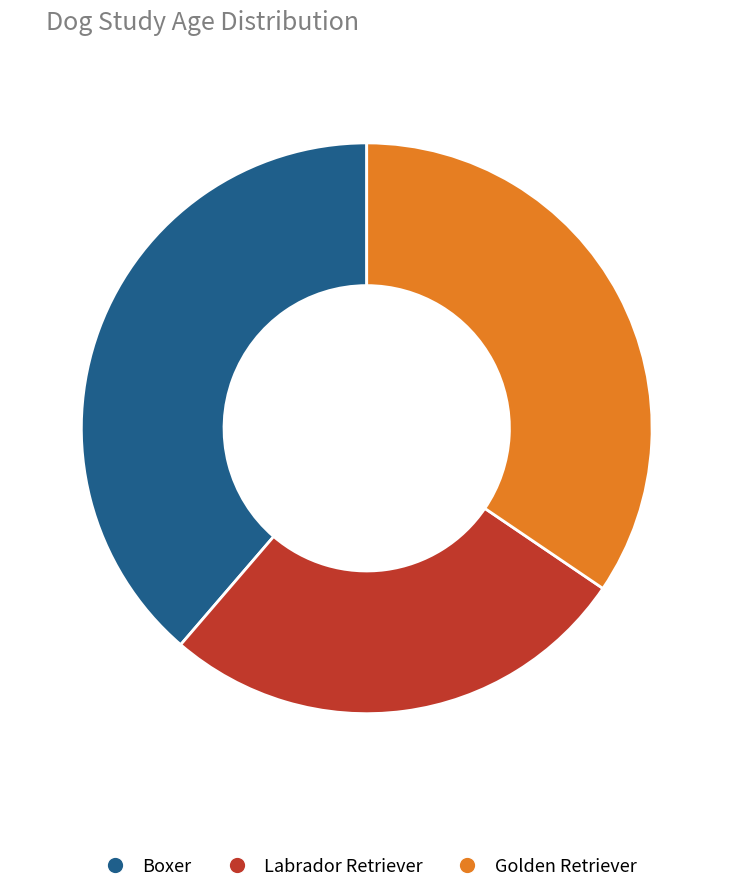

Combined, do Golden Retriever and Boxer account for over 50%?

Yes